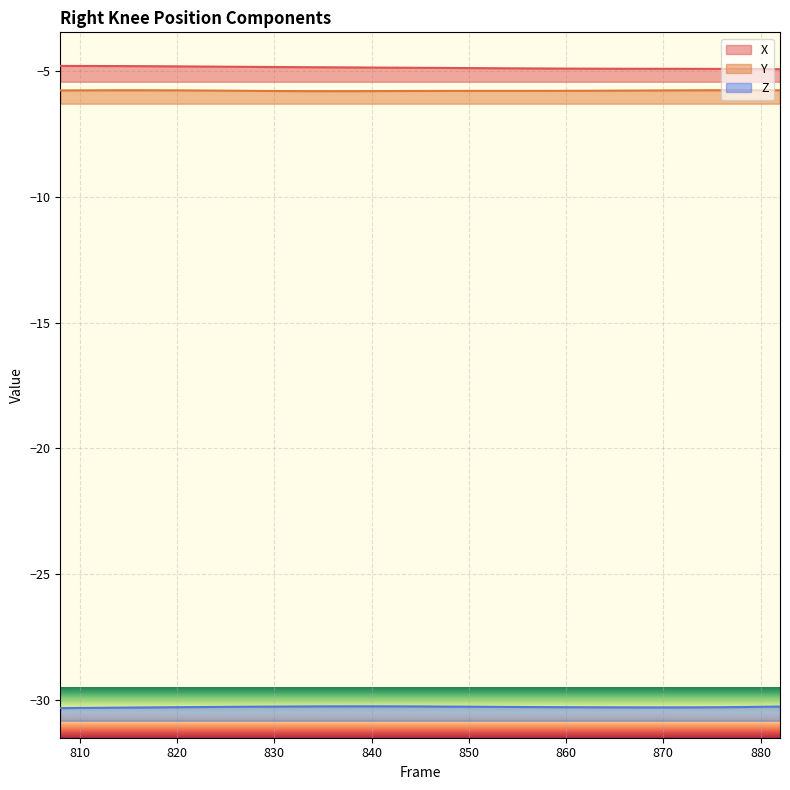

What are all the series names shown in the legend?

X, Y, Z